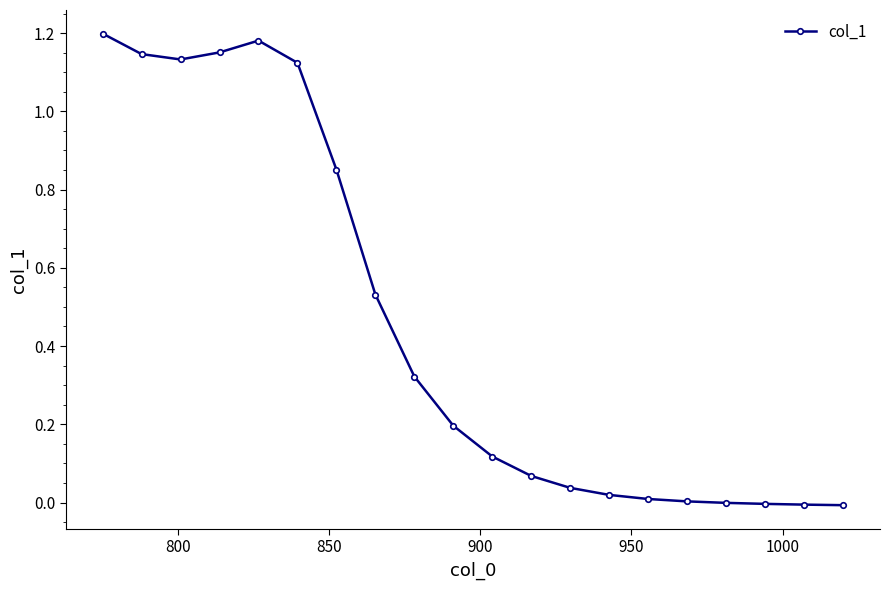

What is the maximum value shown in the chart?

1.2